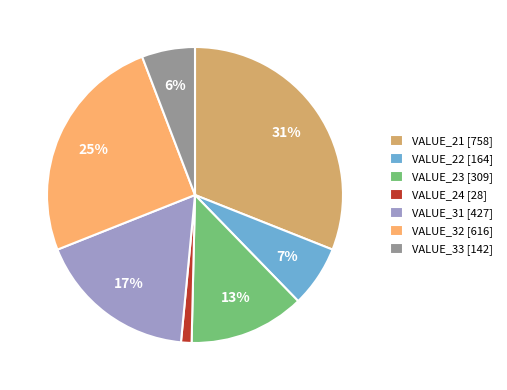

To the nearest percent, what portion does VALUE_24 [28] represent?

1%